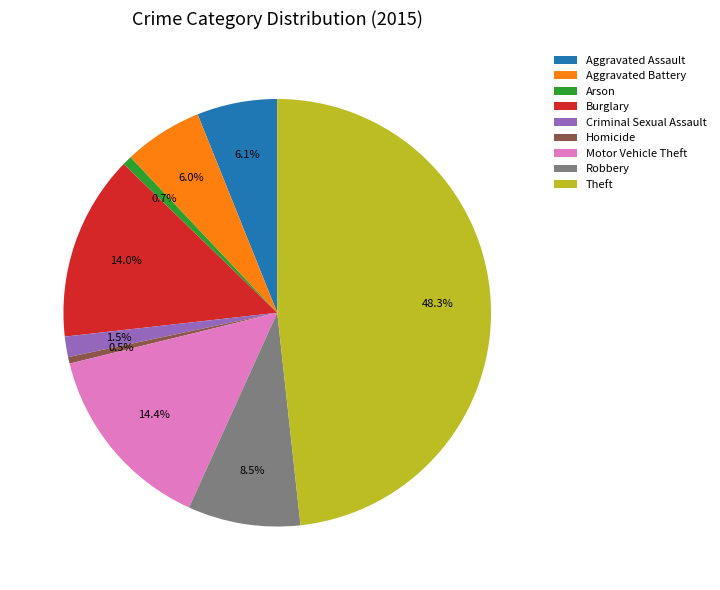

Is there any slice that represents more than half of the pie?

No